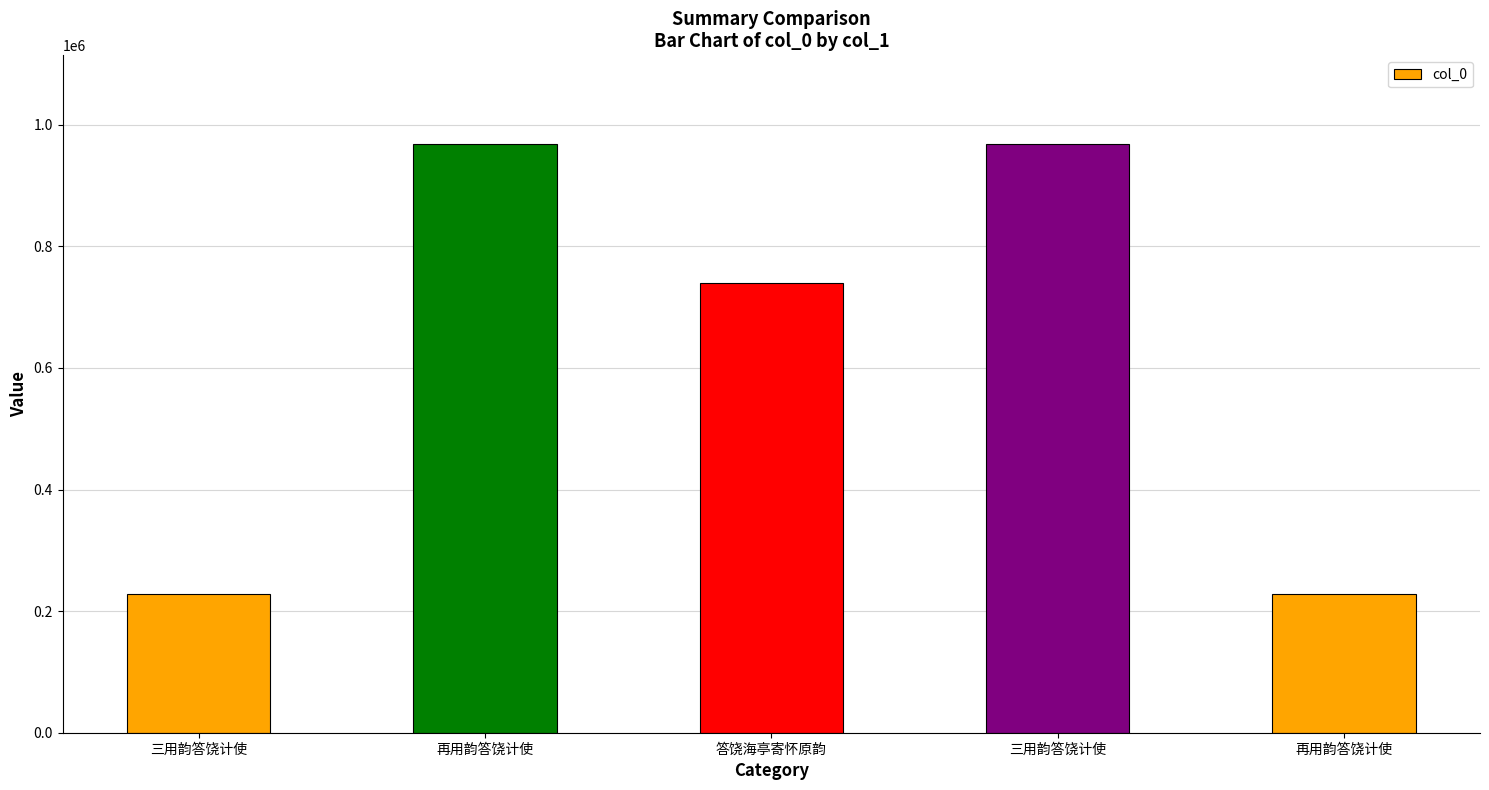

Rank the categories by value from lowest to highest.

再用韵答饶计使, 三用韵答饶计使, 答饶海亭寄怀原韵, 三用韵答饶计使, 再用韵答饶计使